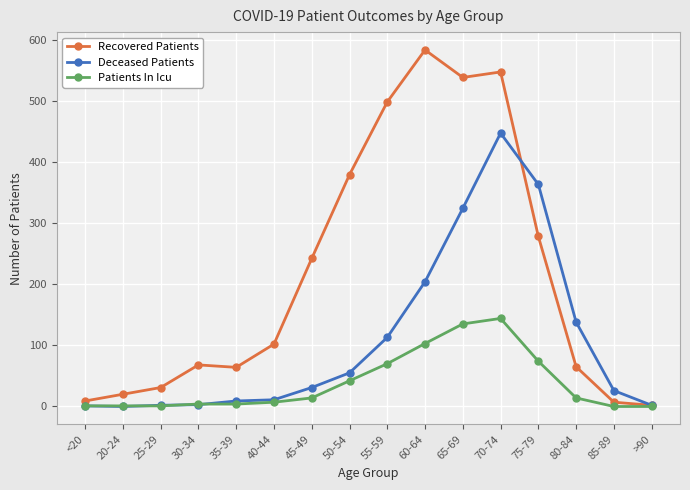

Which series changed the most between 25-29 and 75-79?

Deceased Patients